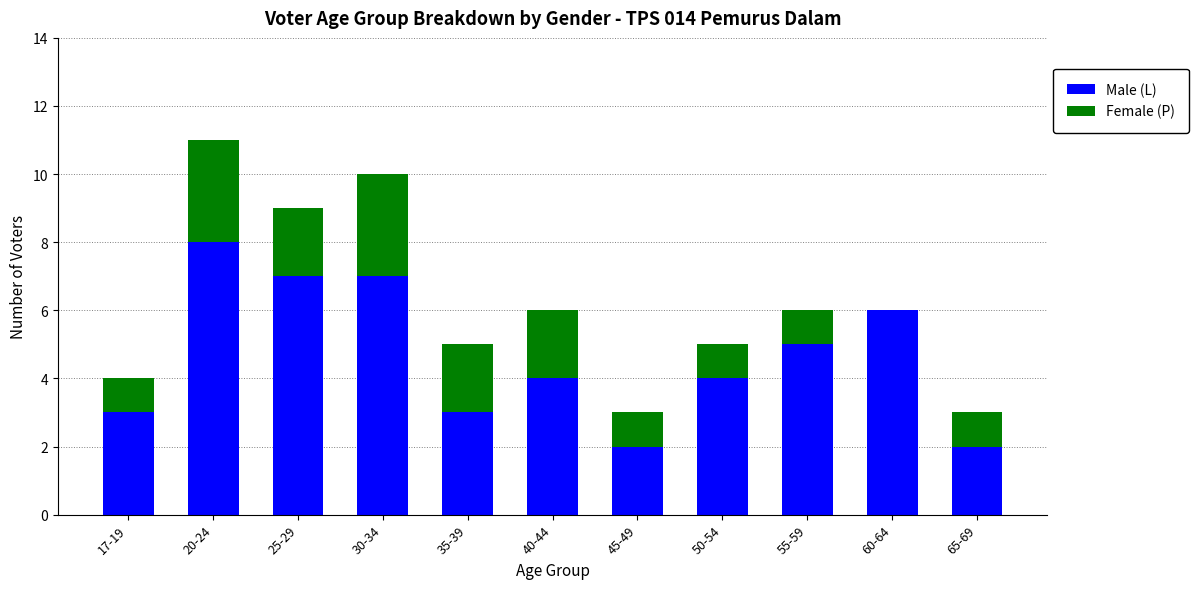

What is the total value across all series at 45-49?

3